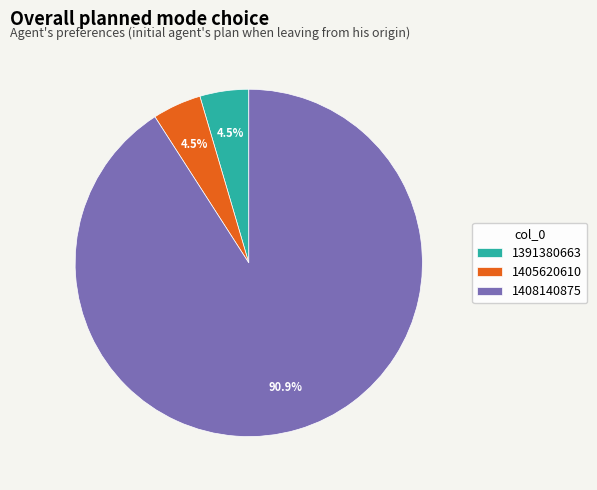

Do 1391380663 and 1405620610 together represent more than half of the pie?

No